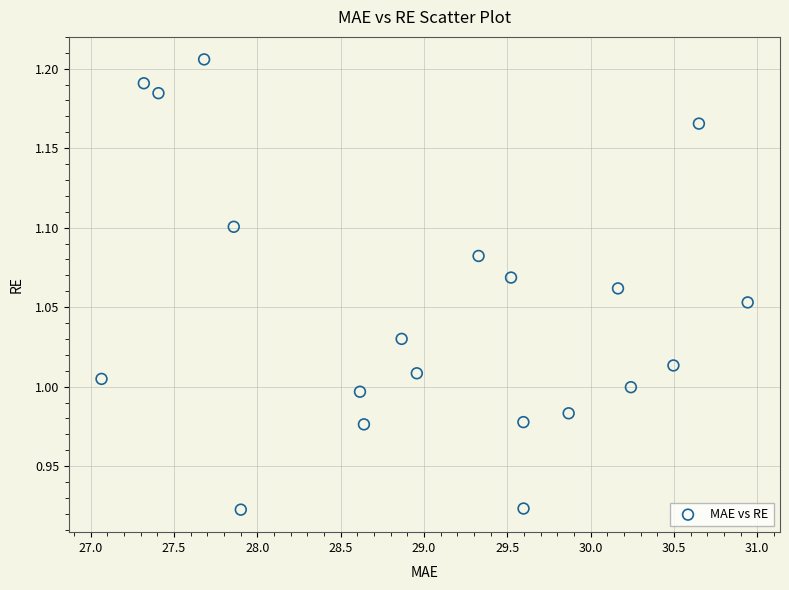

What is the range of X values (max minus min)?

3.9